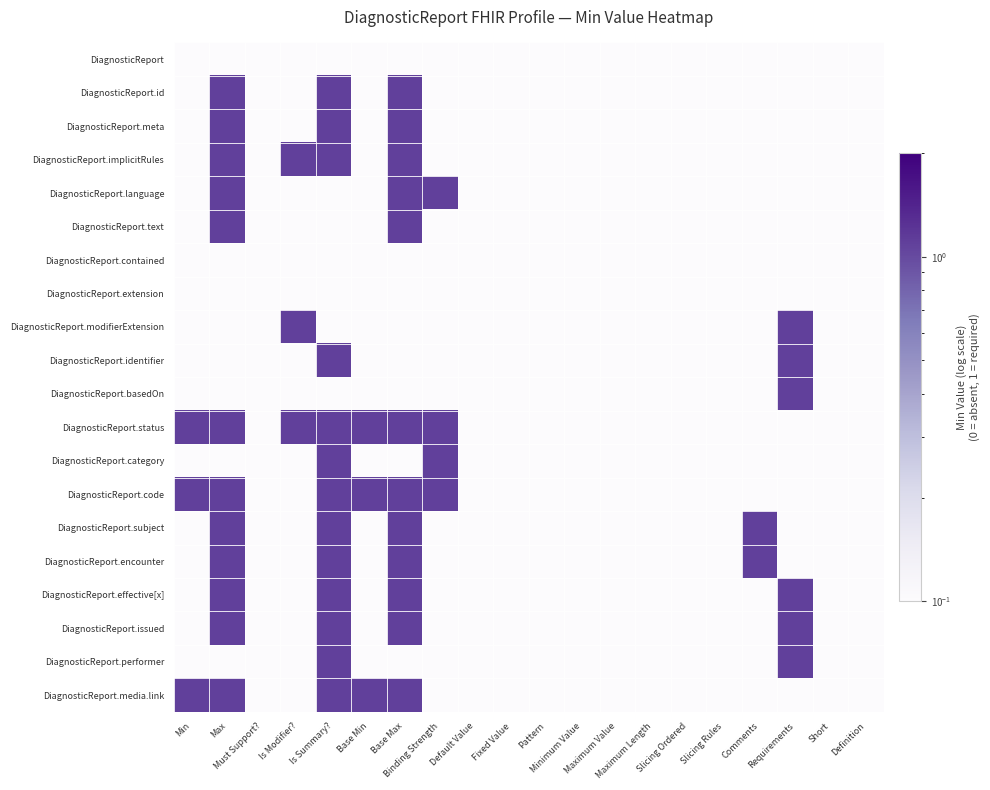

List the series in order of their peak value, lowest first.

DiagnosticReport, DiagnosticReport.contained, DiagnosticReport.extension, DiagnosticReport.id, DiagnosticReport.meta, DiagnosticReport.implicitRules, DiagnosticReport.language, DiagnosticReport.text, DiagnosticReport.modifierExtension, DiagnosticReport.identifier, DiagnosticReport.basedOn, DiagnosticReport.status, DiagnosticReport.category, DiagnosticReport.code, DiagnosticReport.subject, DiagnosticReport.encounter, DiagnosticReport.effective[x], DiagnosticReport.issued, DiagnosticReport.performer, DiagnosticReport.media.link